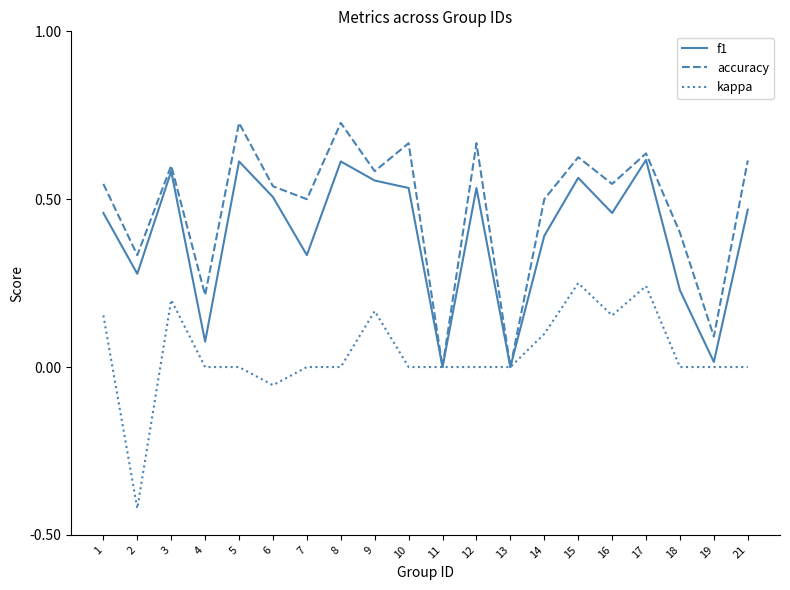

How many lines are shown in the chart?

3